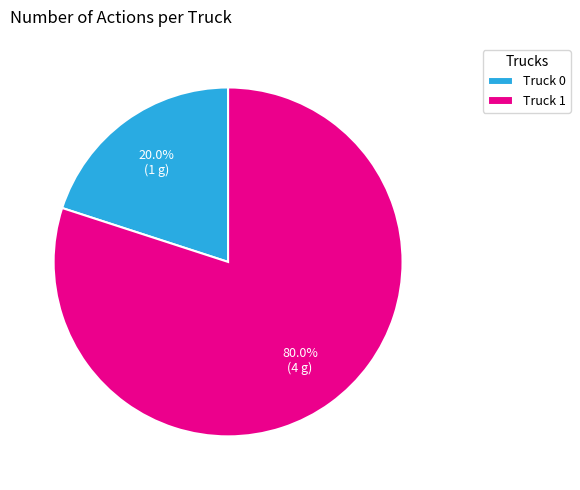

What percentage is the Truck 1 slice, to the nearest percent?

80%